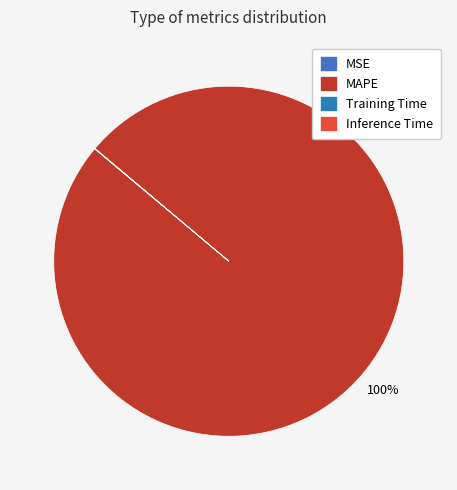

Is Inference Time the majority of the pie?

No